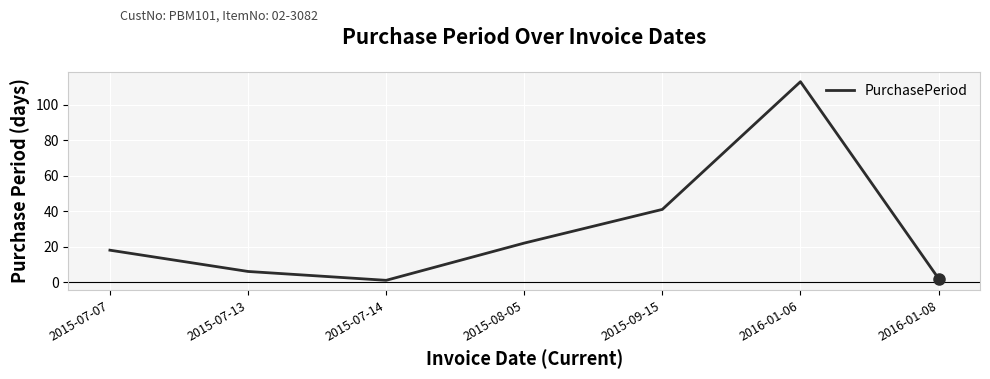

Is it true that the value at 2015-07-07 is 18?

True